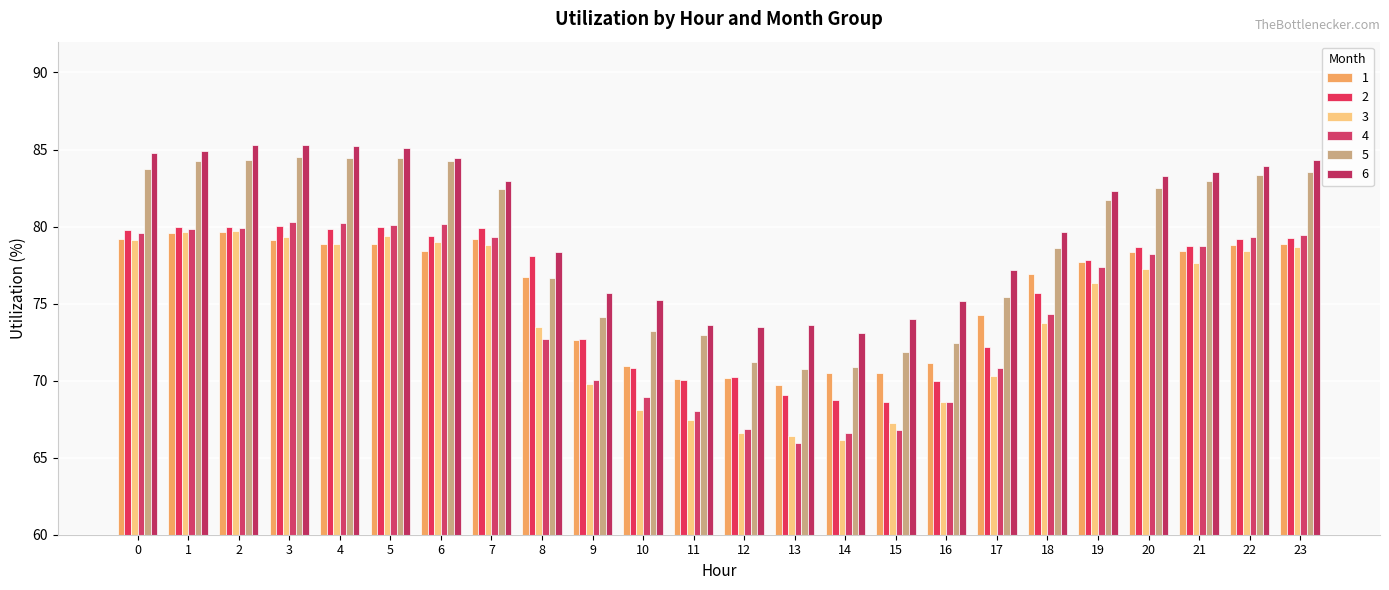

Is the value of 1 at 7 greater than the value of 4 at 23?

No